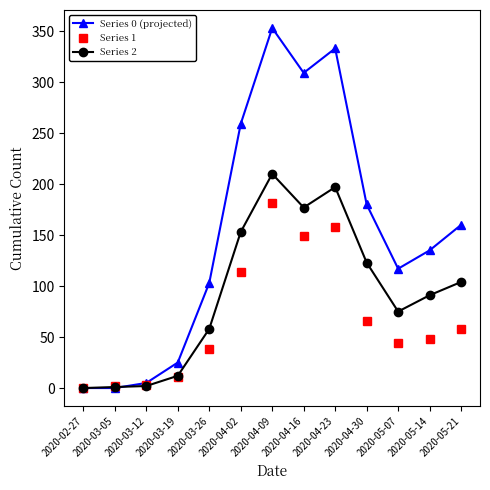

At which category is the sum across all series the highest?

2020-04-09